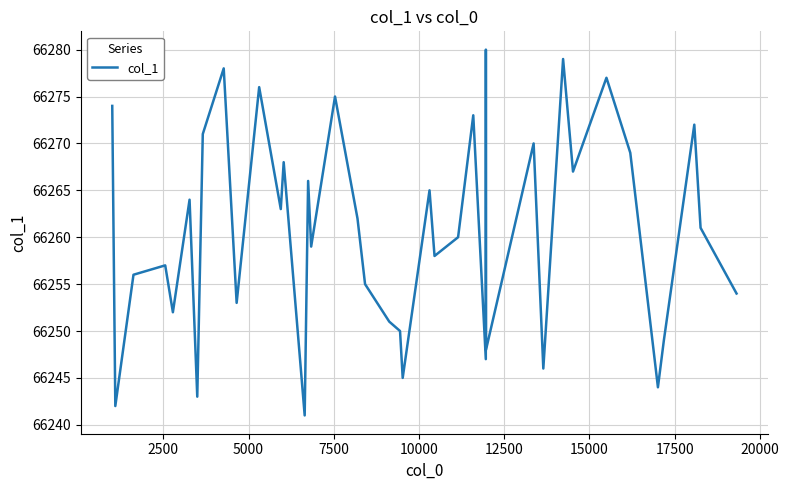

What is the greatest value displayed?

66280